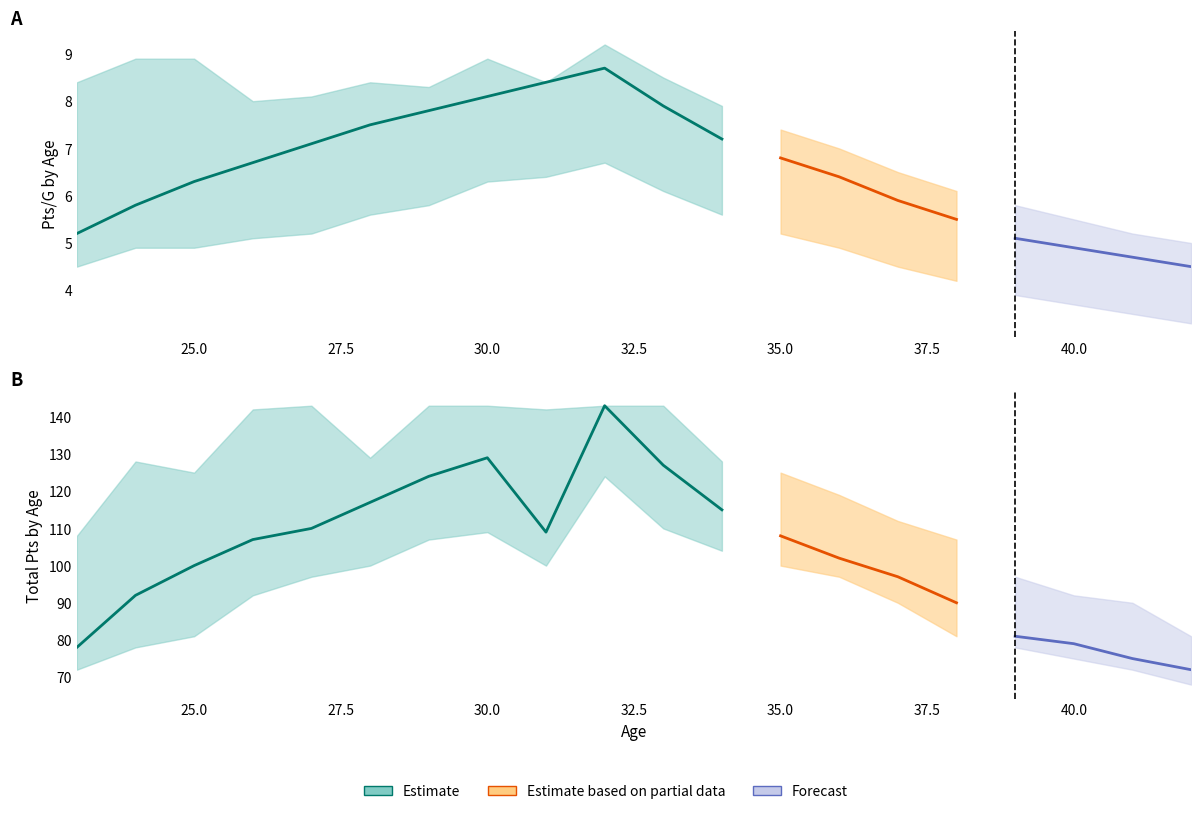

What is the sum of the Pts_upper values at 1 and 5?

257.0